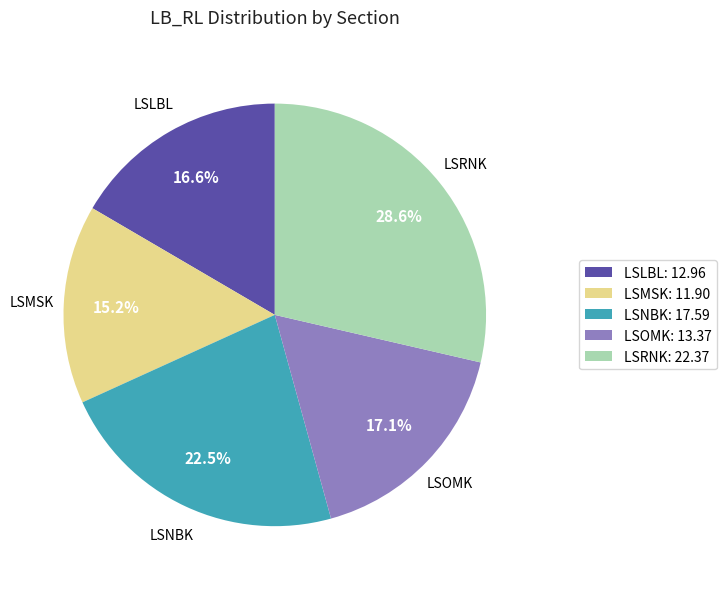

Rank the categories by value from lowest to highest.

LSMSK, LSLBL, LSOMK, LSNBK, LSRNK